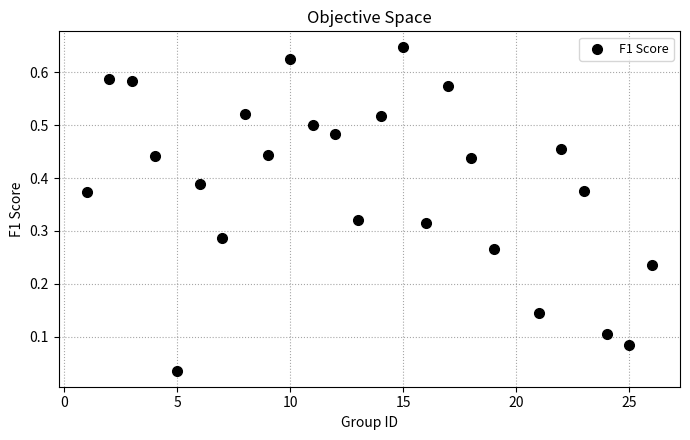

What is the range of X values (max minus min)?

25.0